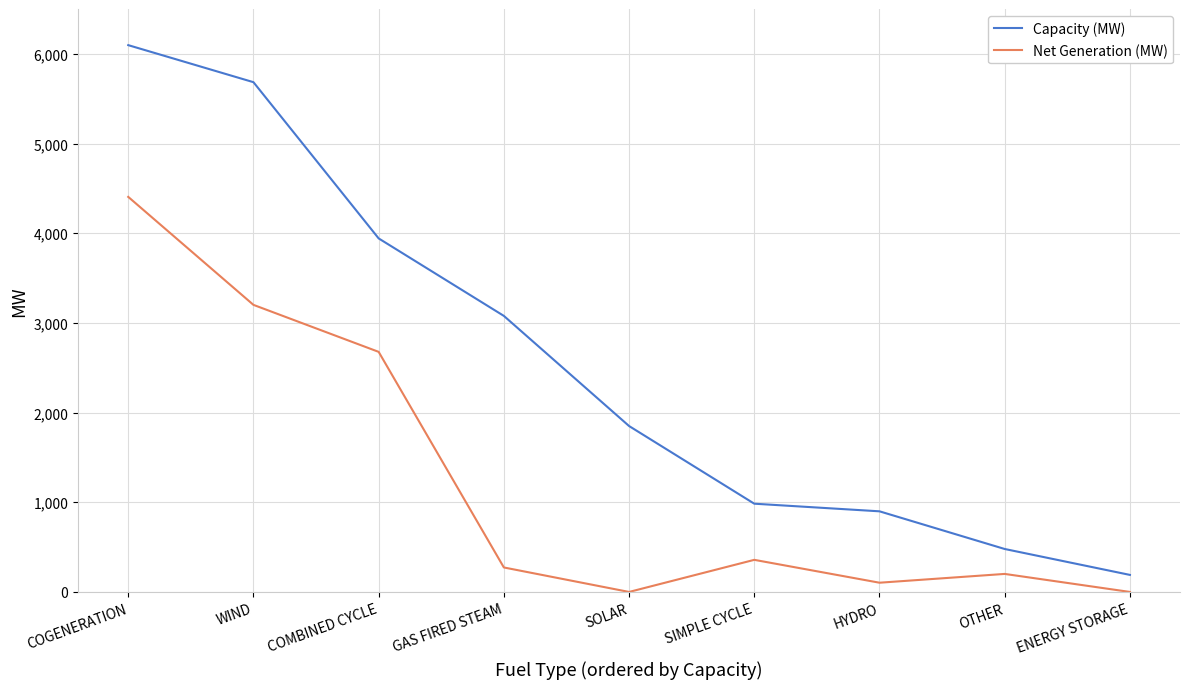

True or false: Capacity (MW) and Net Generation (MW) intersect in this chart.

False